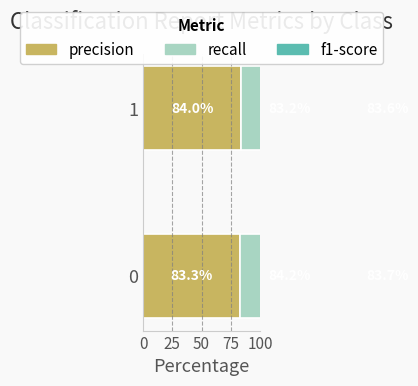

Is it true that f1-score equals 19.2 at 1?

False